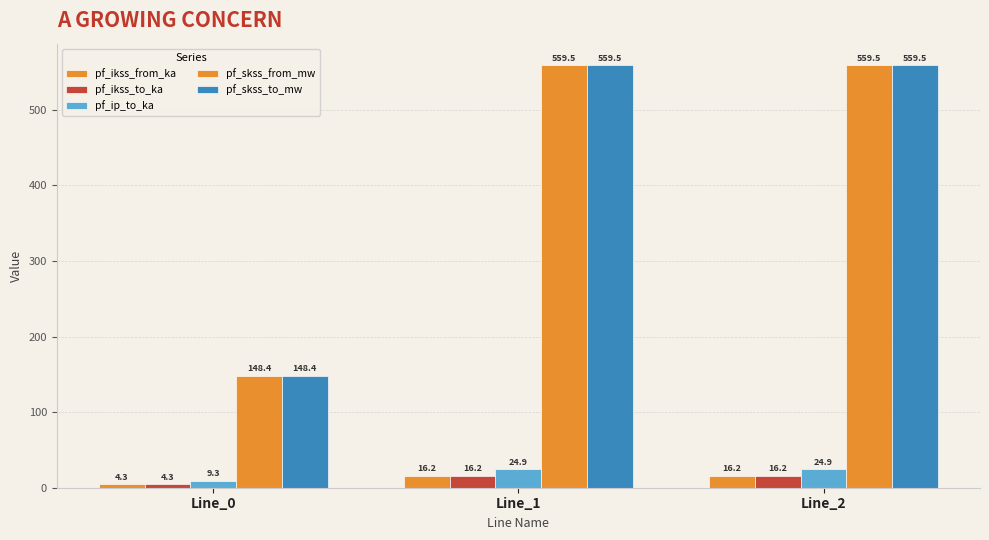

Which series has the largest range (max minus min)?

pf_skss_from_mw